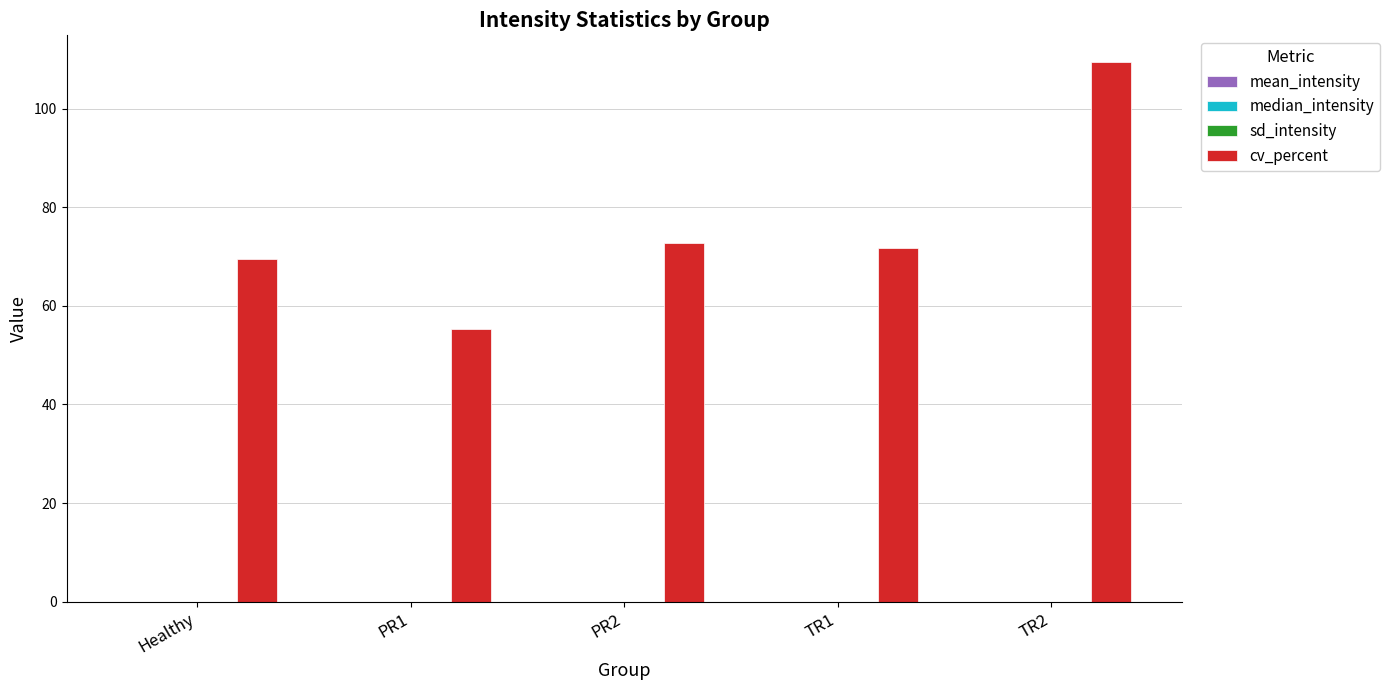

True or false: cv_percent has a value of 47.6 at Healthy.

False